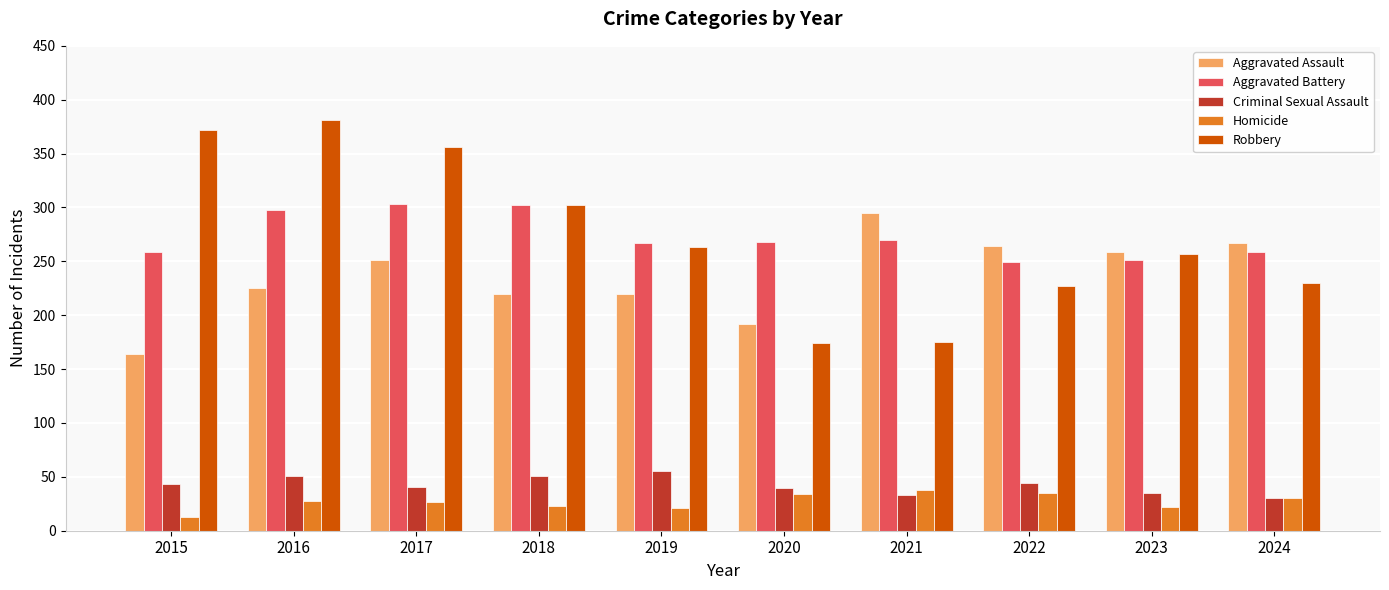

What is the difference between the highest and lowest values at 2021?

262